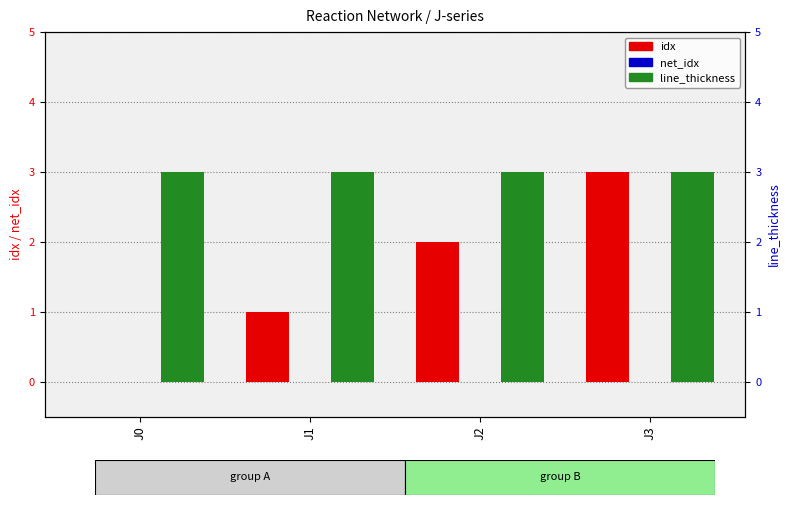

Reading left to right, extract all data points from this chart.

idx: 0	1	2	3
net_idx: 0	0	0	0
line_thickness: 3	3	3	3